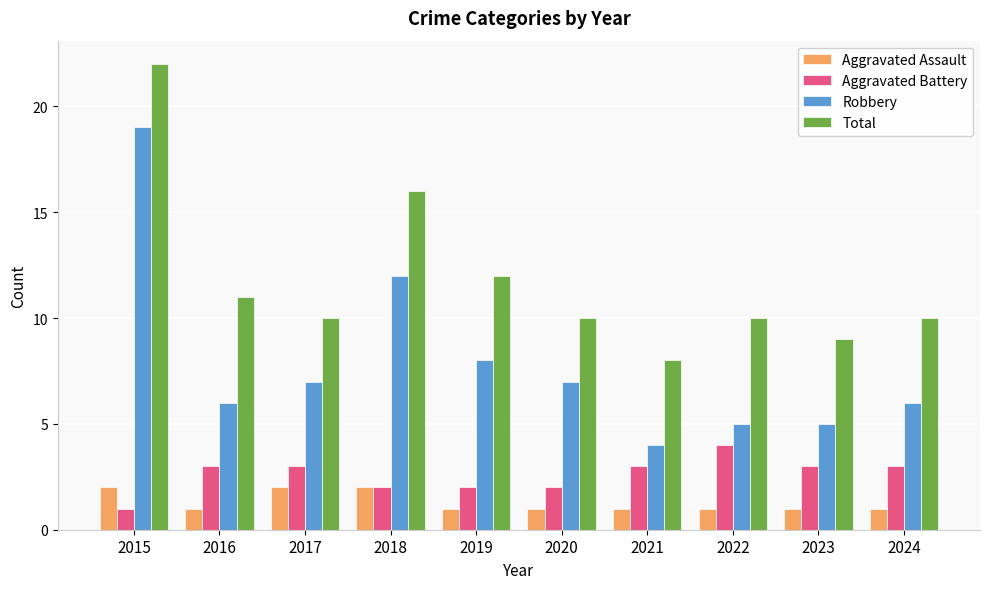

Reading left to right, what are all the values shown in this chart?

Aggravated Assault: 2	1	2	2	1	1	1	1	1	1
Aggravated Battery: 1	3	3	2	2	2	3	4	3	3
Robbery: 19	6	7	12	8	7	4	5	5	6
Total: 22	11	10	16	12	10	8	10	9	10